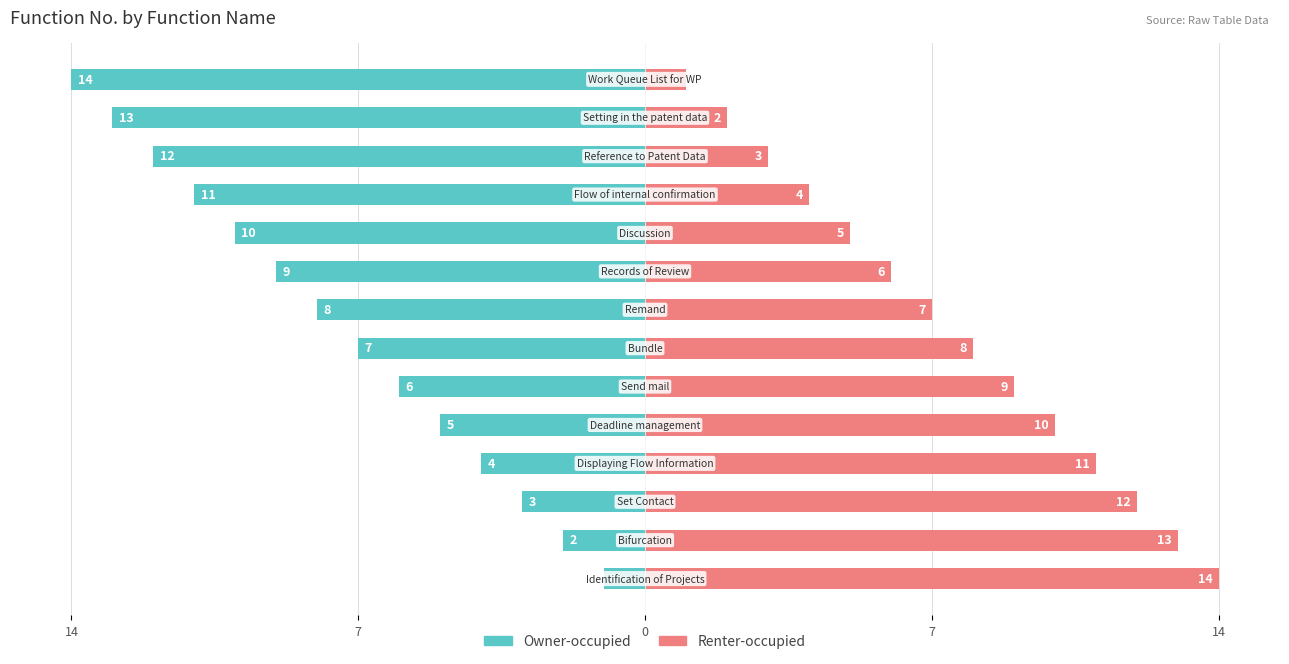

The value of Owner-occupied at 5 is -10. True or false?

False